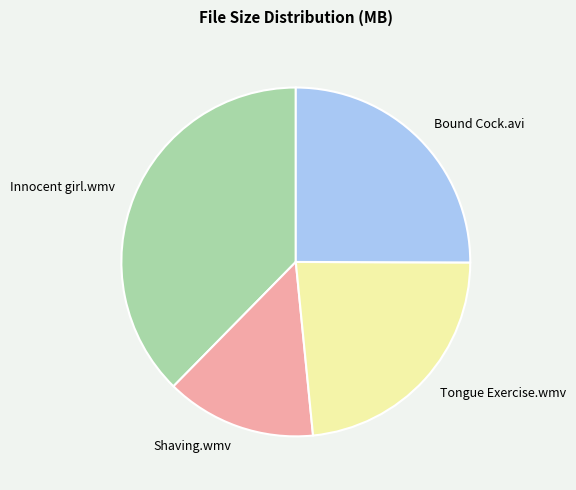

What is the largest slice in the pie chart?

Innocent girl.wmv